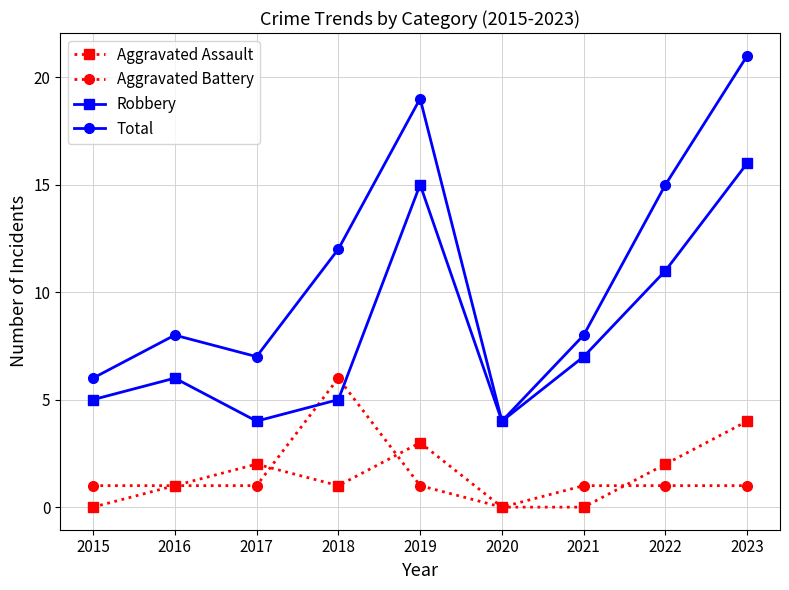

What is the average value of the Total series?

11